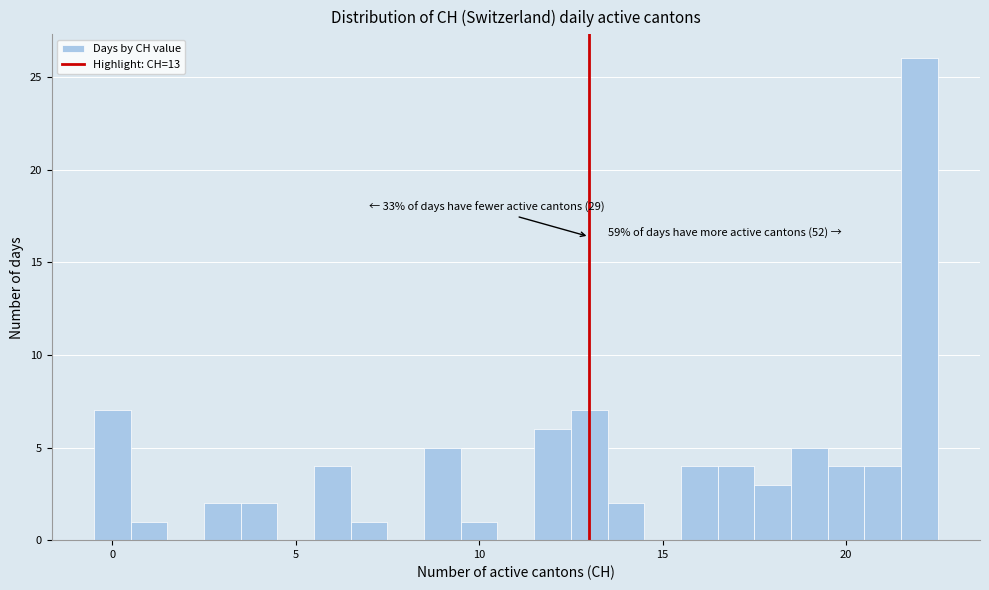

Read against the x-axis, roughly where is the centre of the tallest bar?

22.0